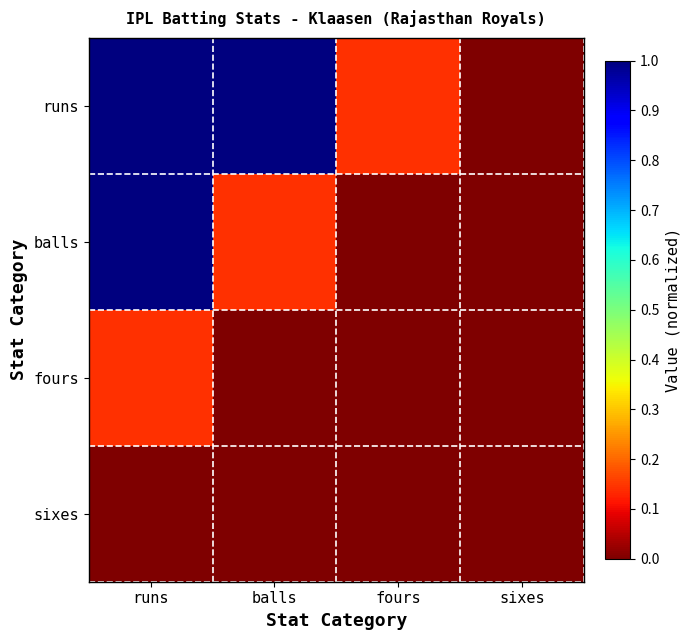

How many categories are shown in the chart?

4